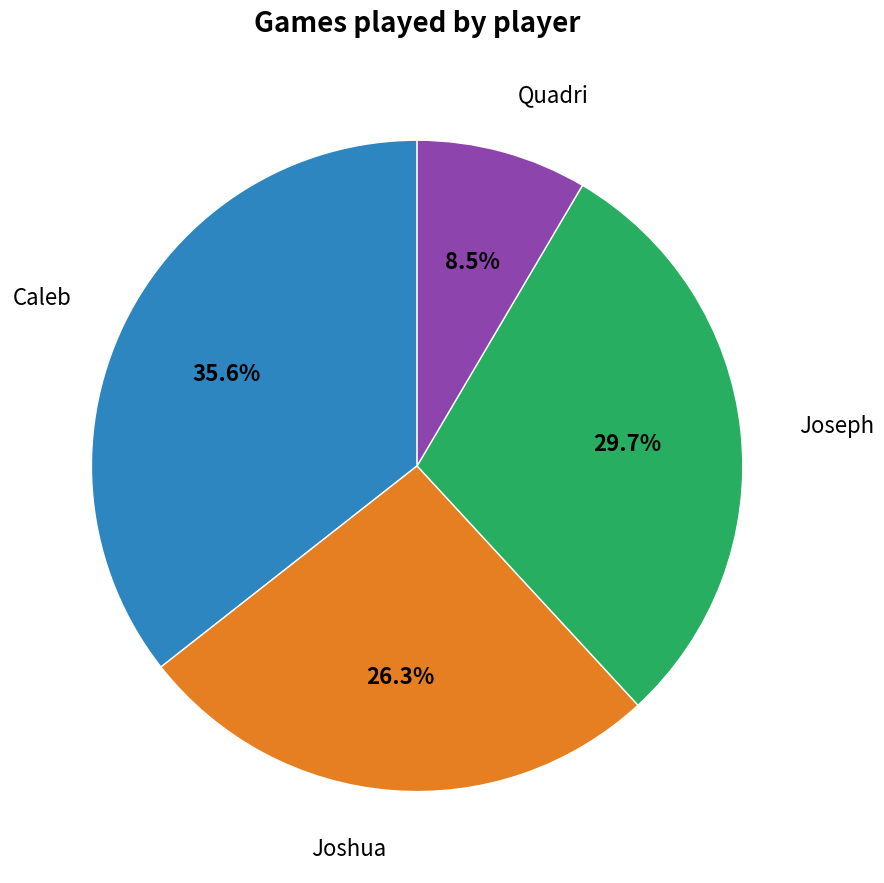

Which slice is the smallest?

Quadri